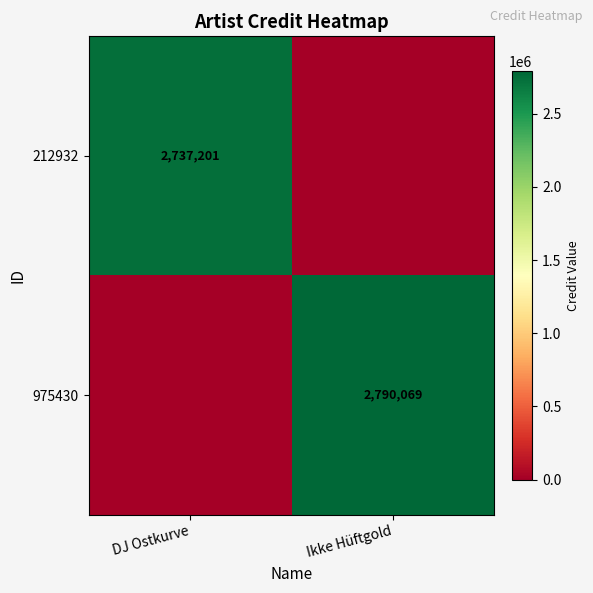

True or false: 975430 has a value of 950613 at Ikke Hüftgold.

False